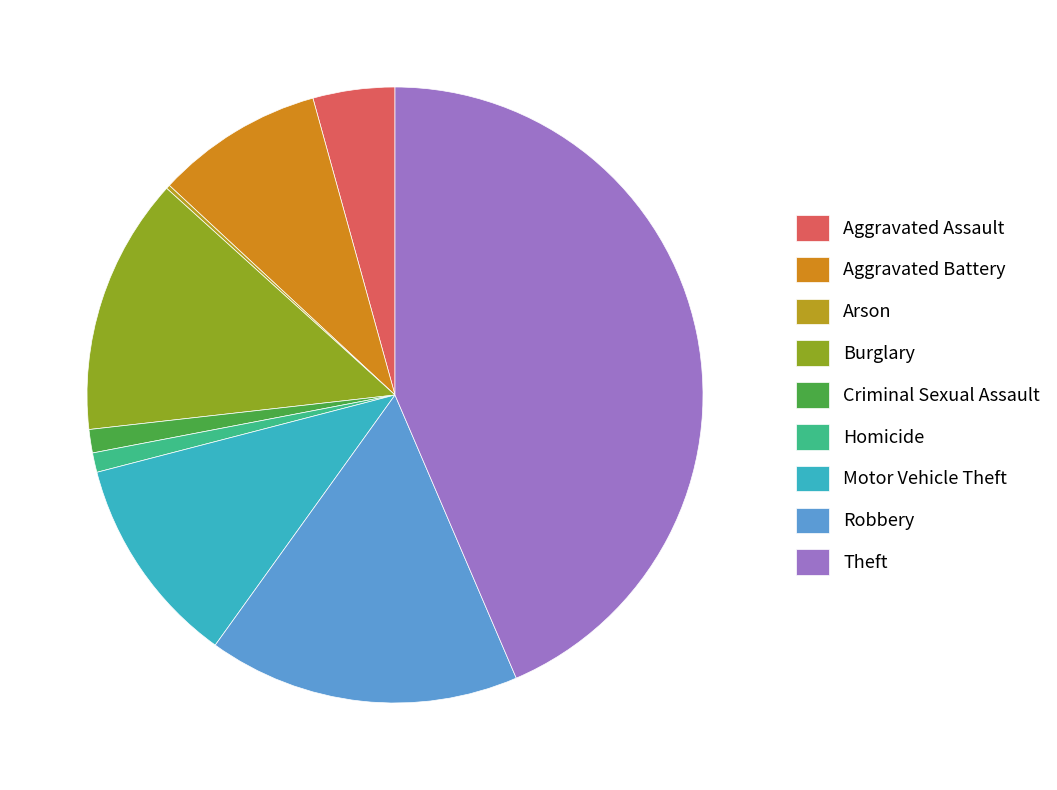

To the nearest percent, what percentage of the pie is Robbery?

16%